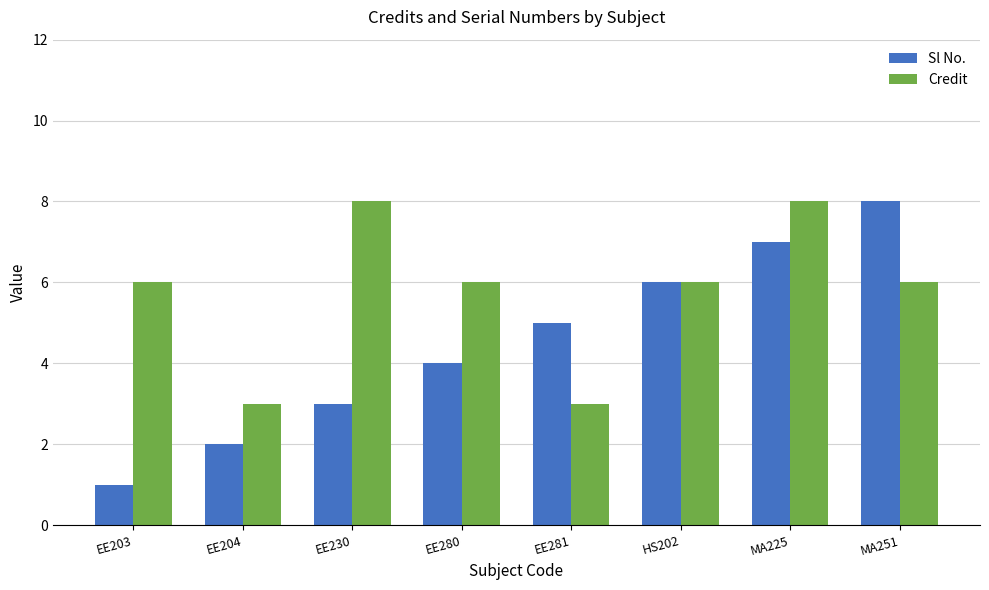

What position from the left is EE203?

1